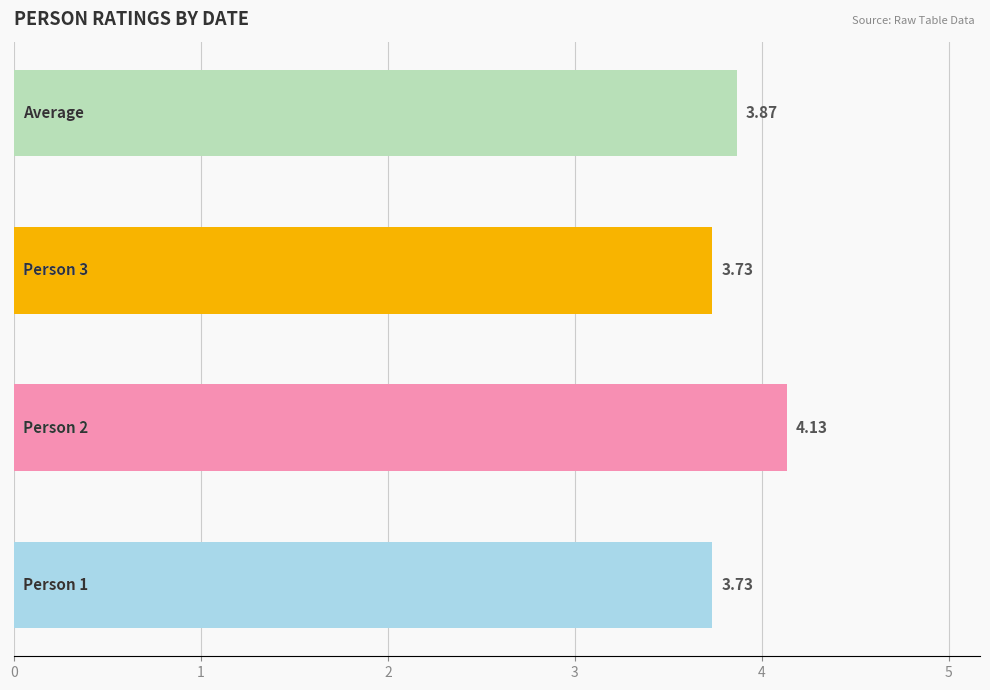

Rank the series by their maximum value, from highest to lowest.

Person 2, Average, Person 1, Person 3